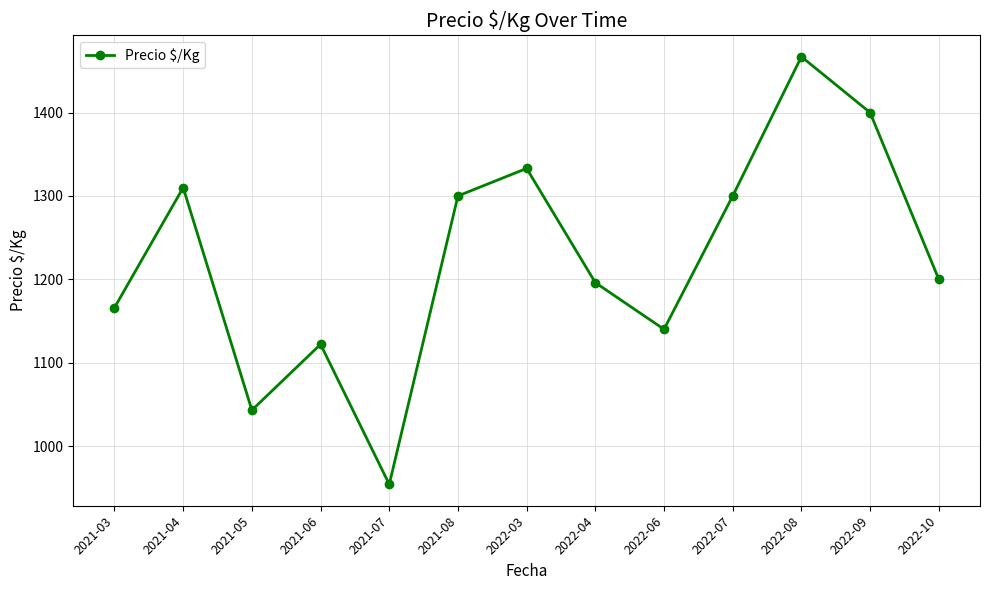

Where is the first local maximum?

2021-04